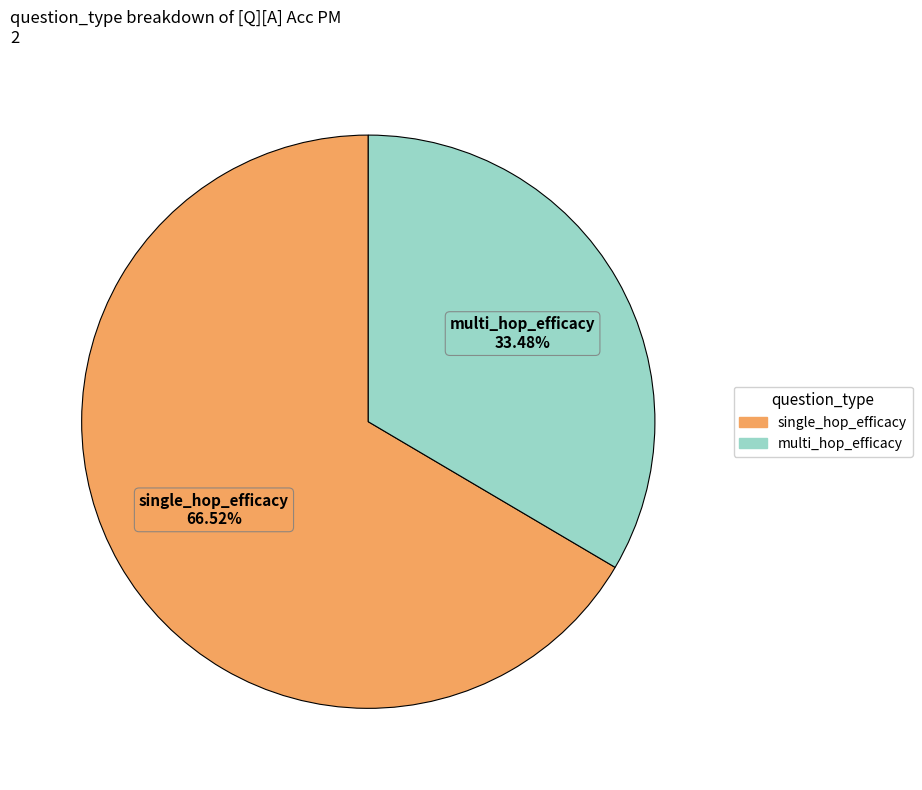

Between multi_hop_efficacy and single_hop_efficacy, which is larger?

single_hop_efficacy